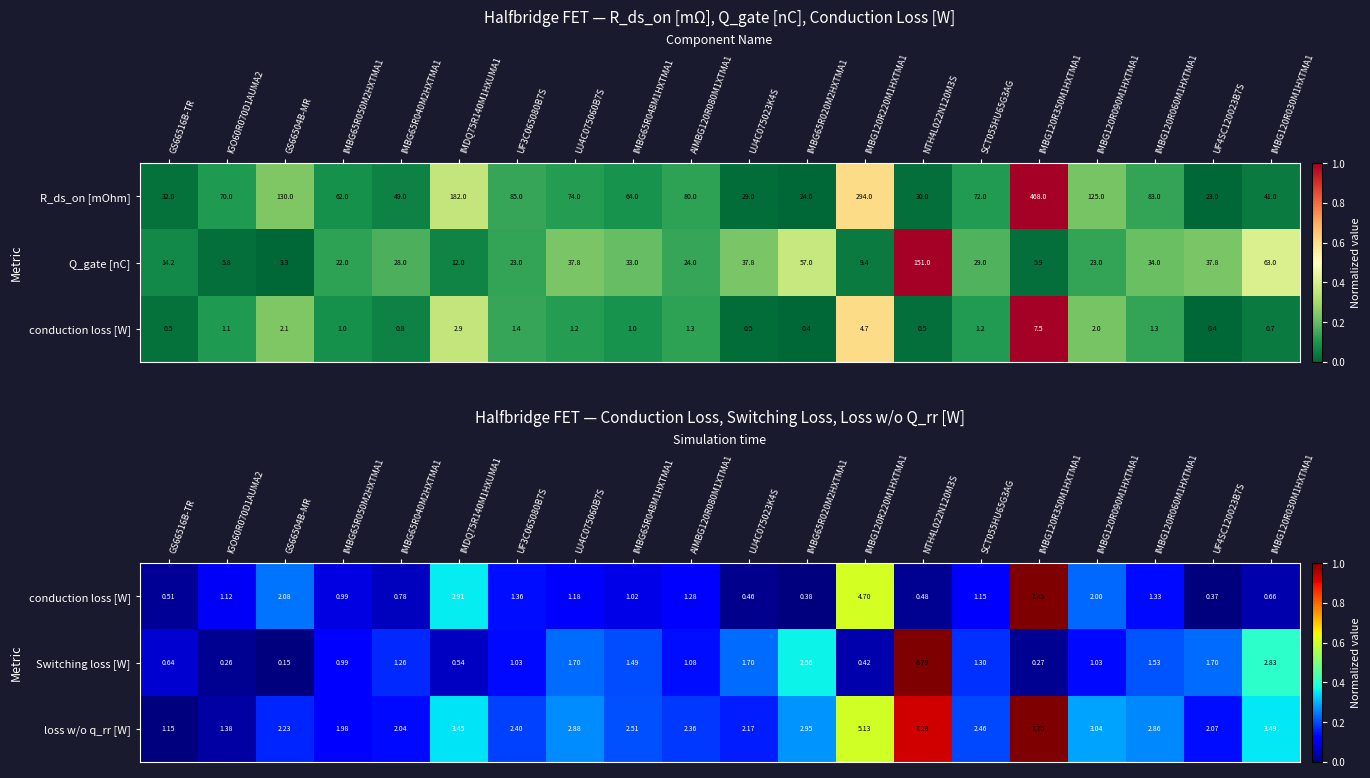

Is the value of Switching loss [W] at UF3C065080B7S greater than the value of loss w/o q_rr [W] at IGO60R070D1AUMA2?

No